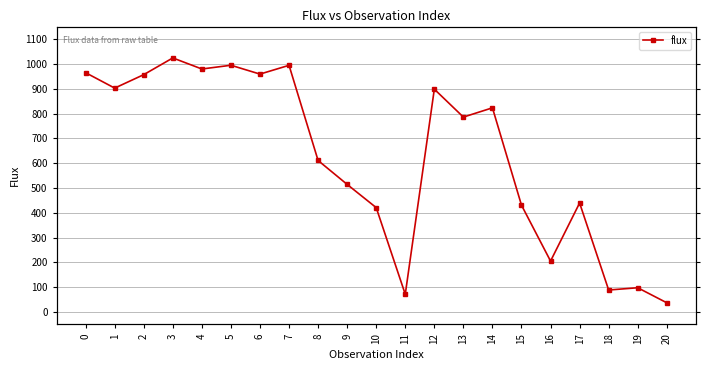

Approximately how many times larger is the value at 13 compared to 2?

0.8